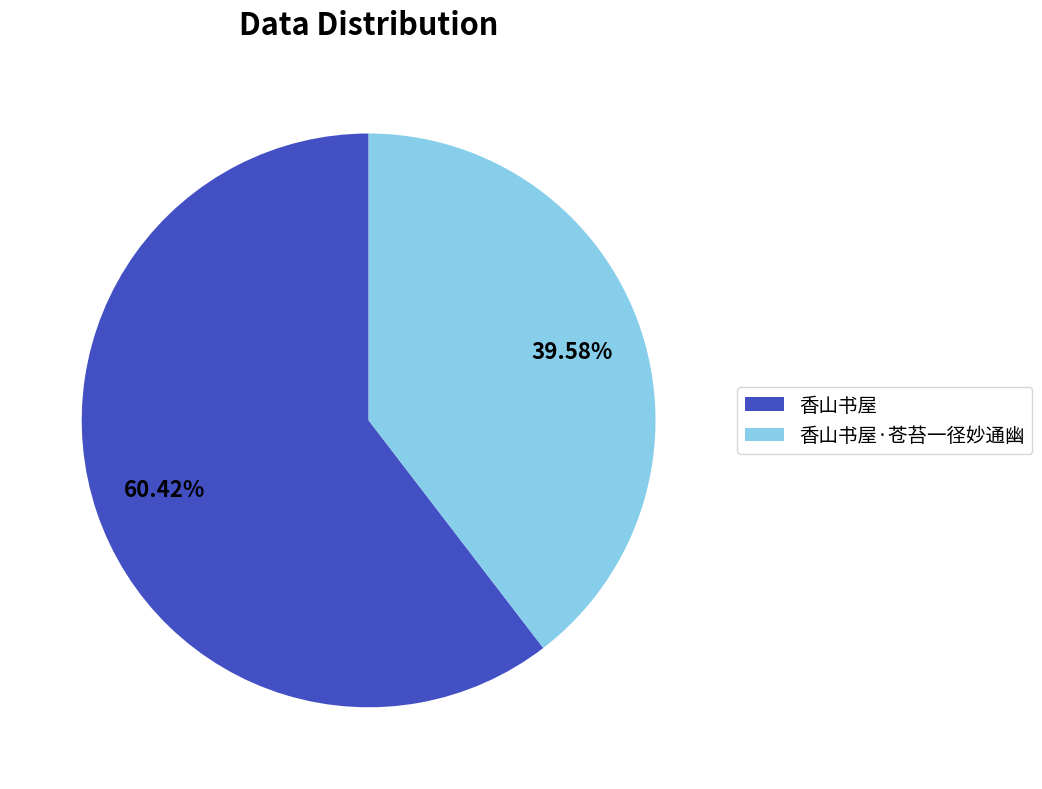

Is there any slice that represents more than half of the pie?

Yes